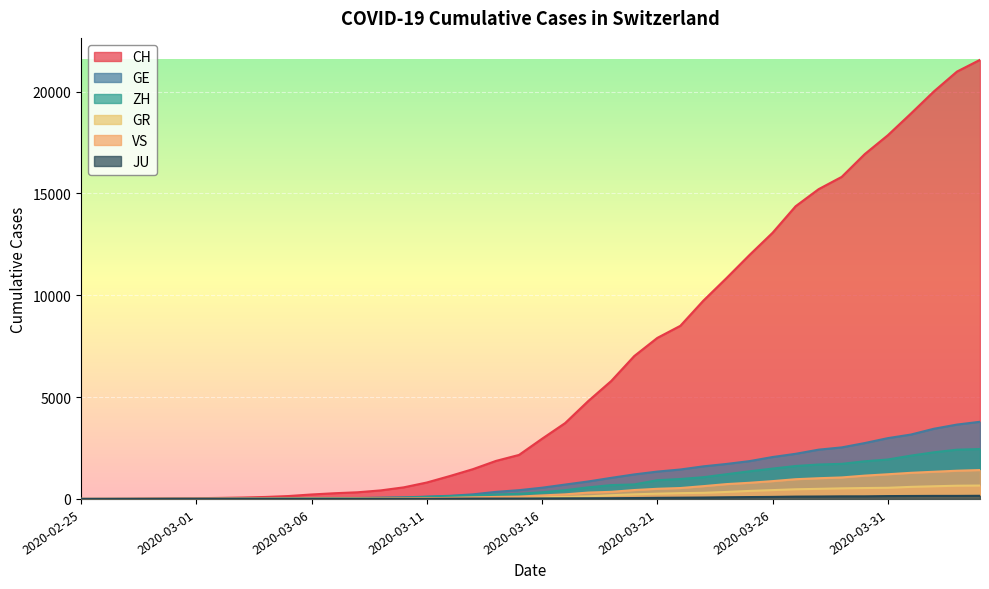

What is the difference between the ZH values at 2020-03-09 and 2020-03-23?

1018